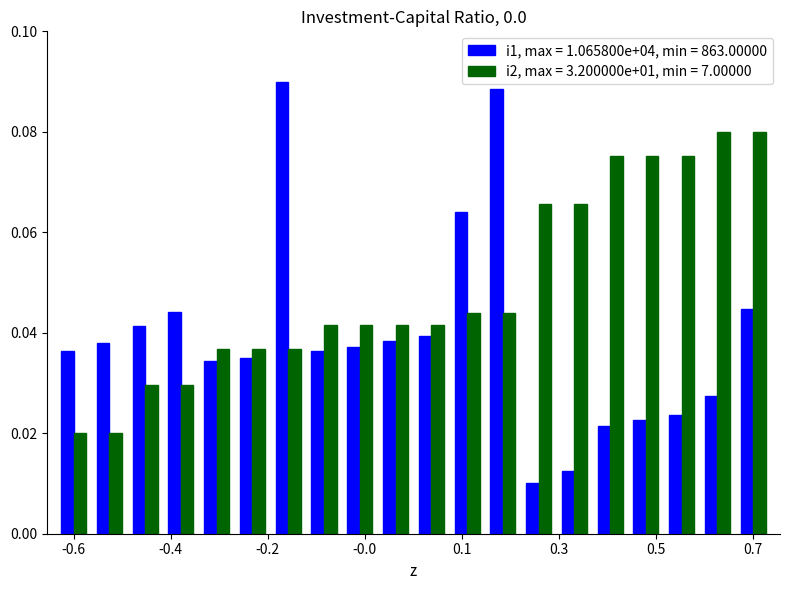

Which series has the largest total across all categories?

i2, max = 3.200000e+01, min = 7.00000